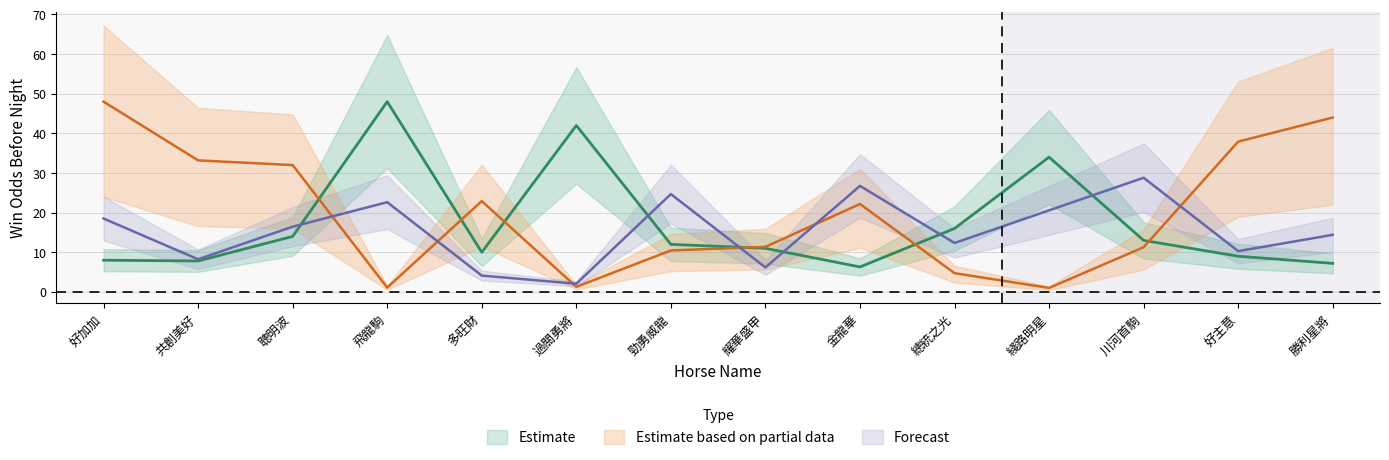

In WinInTenThousand_norm, how many points are higher than both neighbors (excluding endpoints)?

2